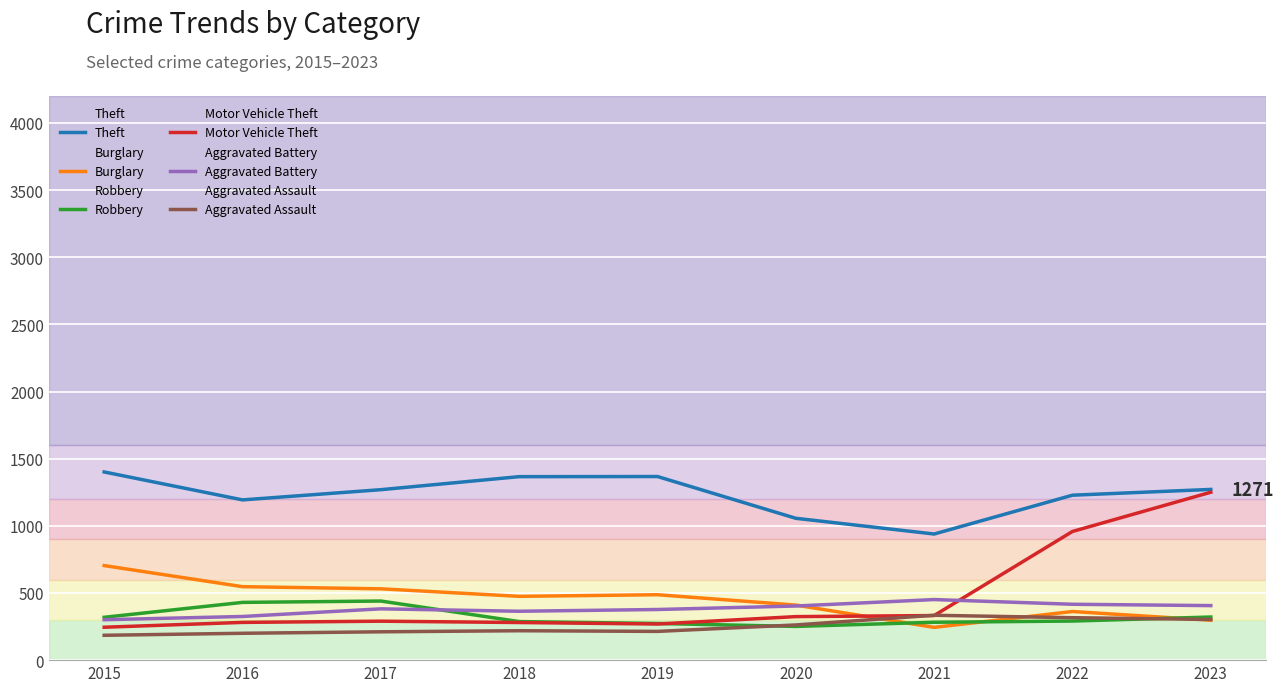

Between 2016 and 2021, which is larger?

2016